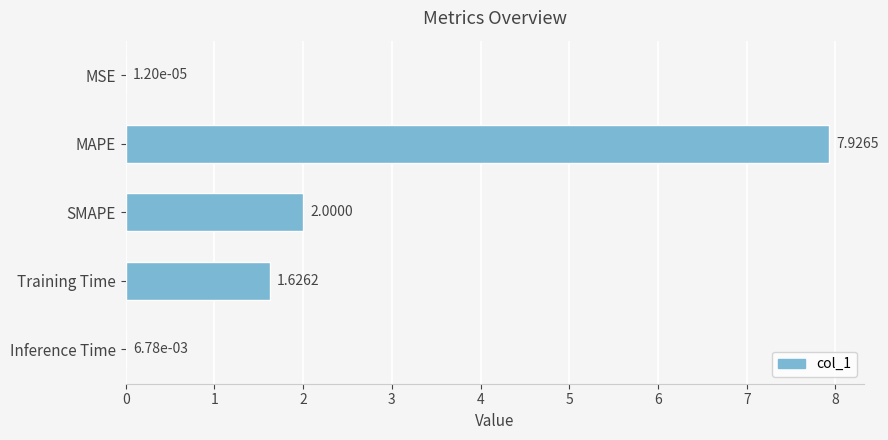

What is the sum of the values at MAPE and MSE?

7.9